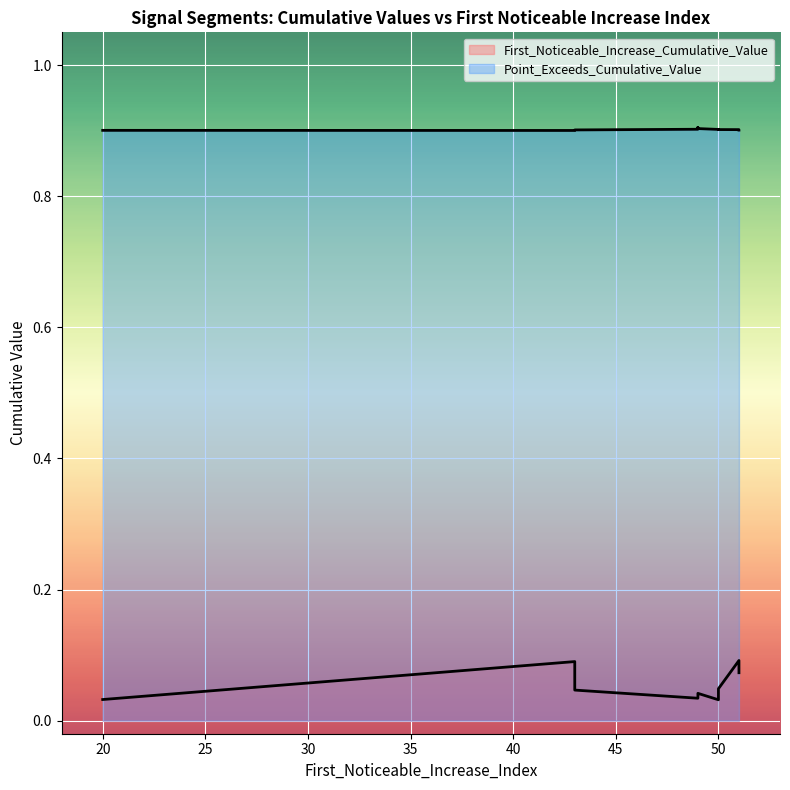

The value of Point_Exceeds_Cumulative_Value at 43 is 1.2. True or false?

False